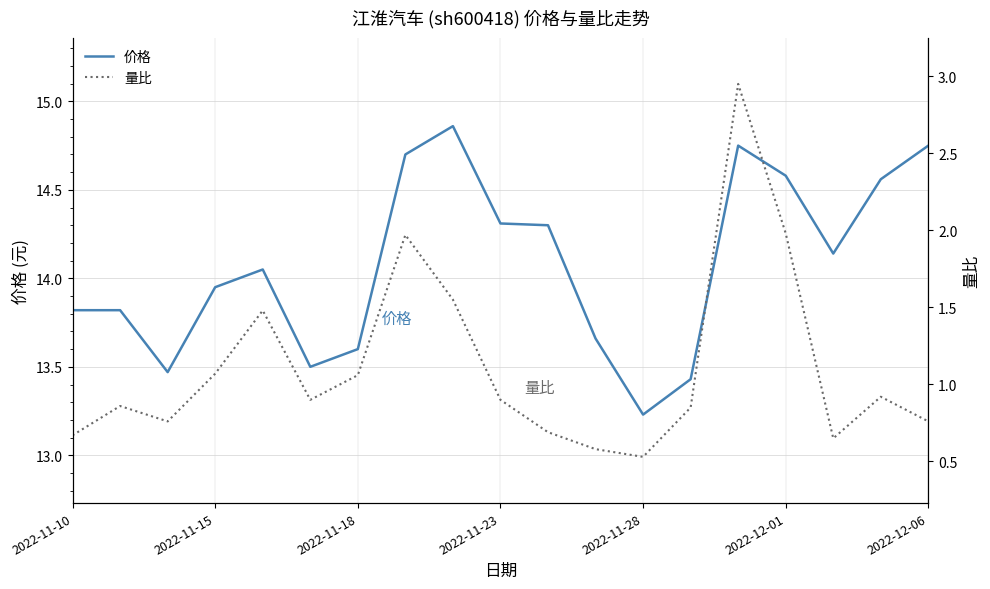

What is the maximum value for 价格?

14.9